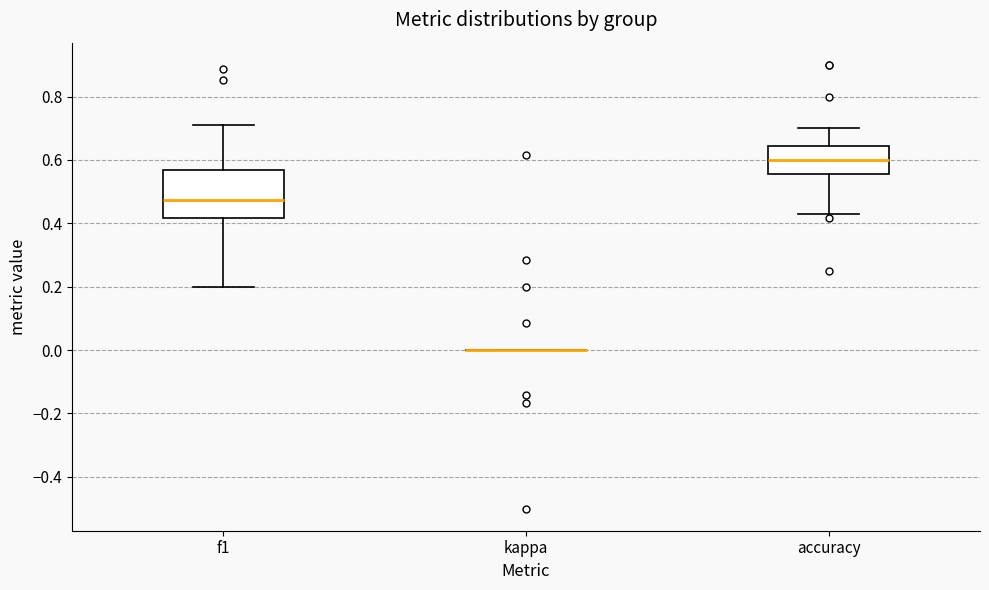

Which box is the tallest, from its lower edge to its upper edge?

f1